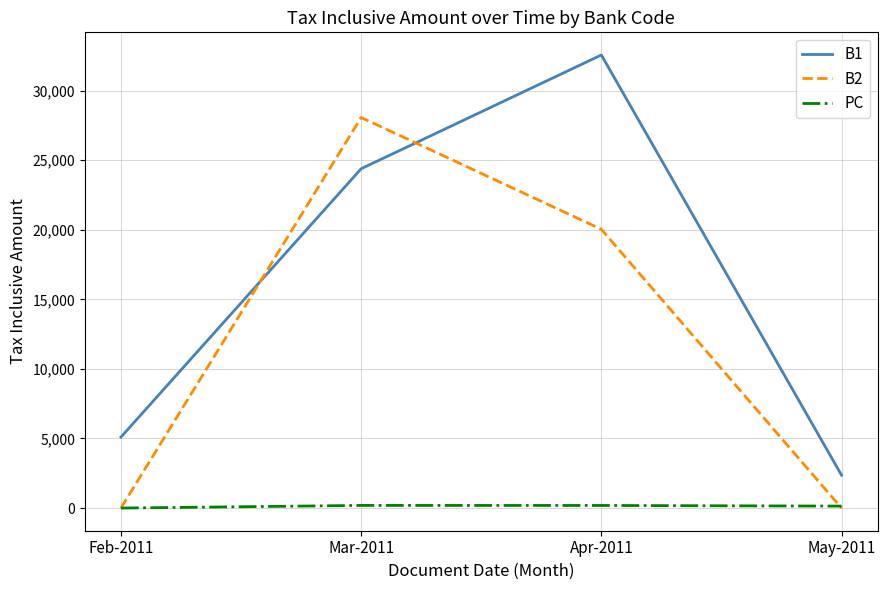

How many series are shown in this chart?

3